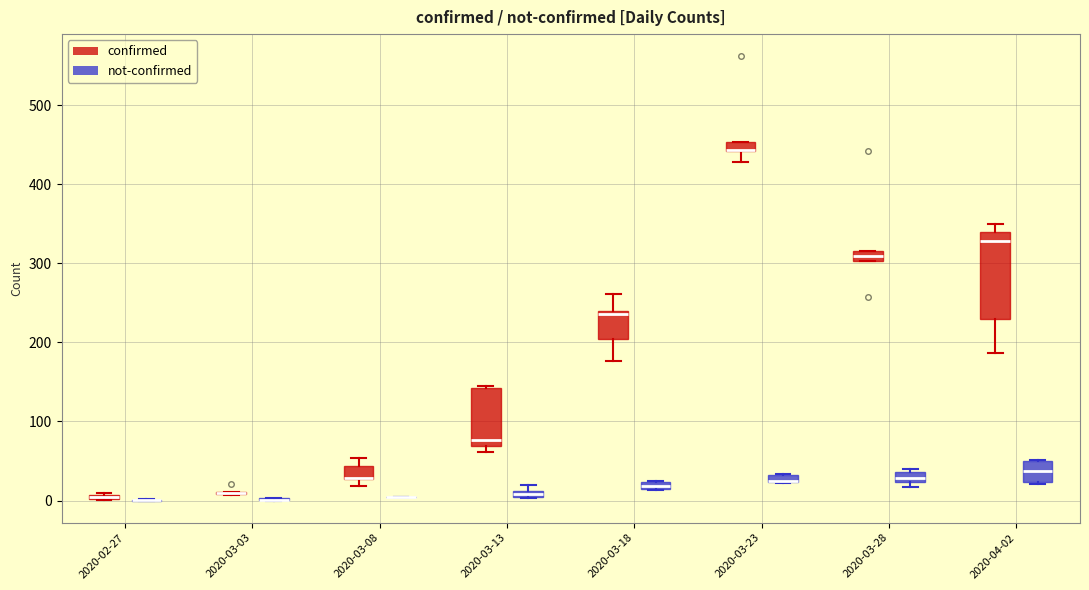

Comparing the boxes themselves (not the whiskers), which one is the tallest?

2020-04-02 (confirmed)